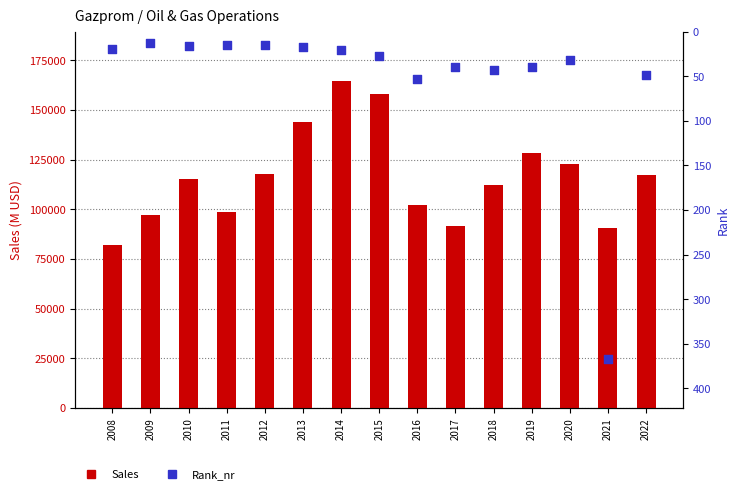

Which series reaches the maximum Y coordinate?

Sales